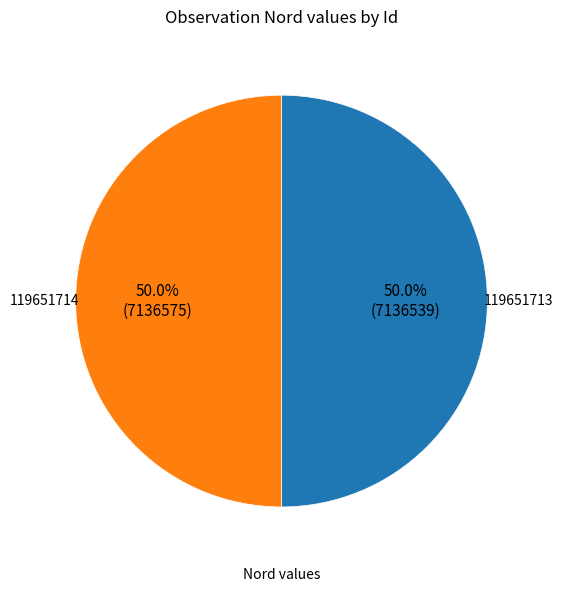

How many slices are in this pie chart?

2